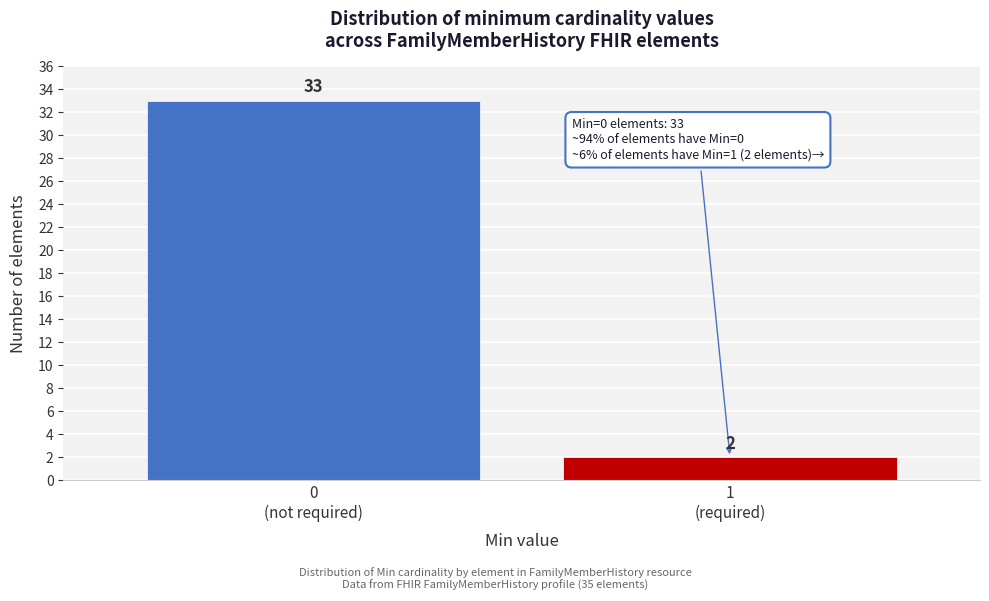

Reading left to right, transcribe all the data shown in this chart.

33	2